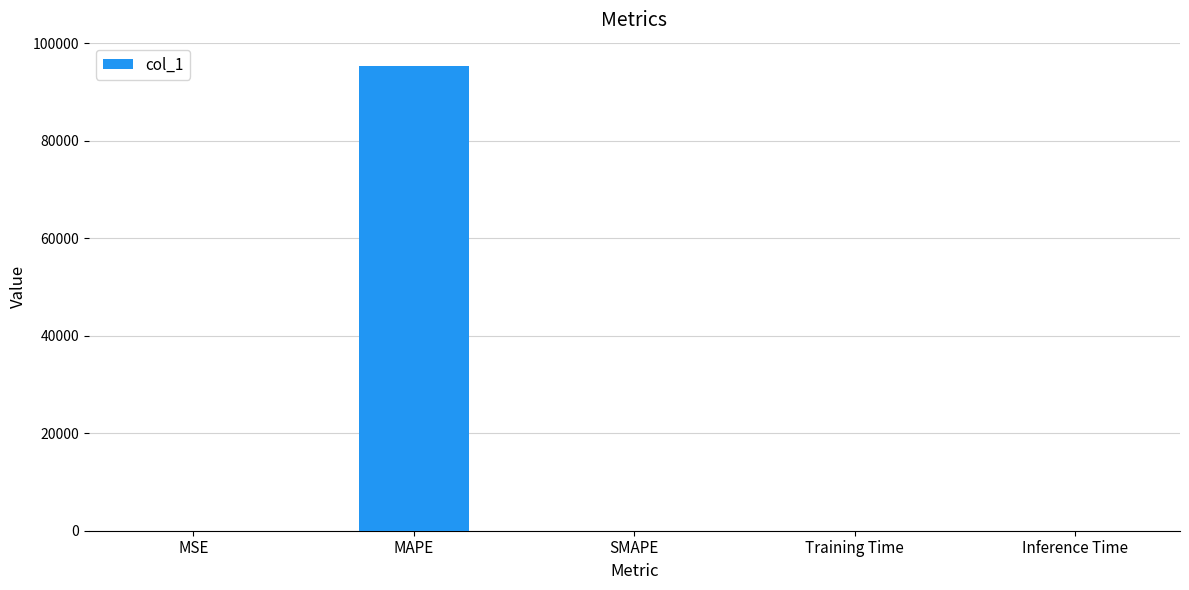

Which category has the highest value across all series?

MAPE